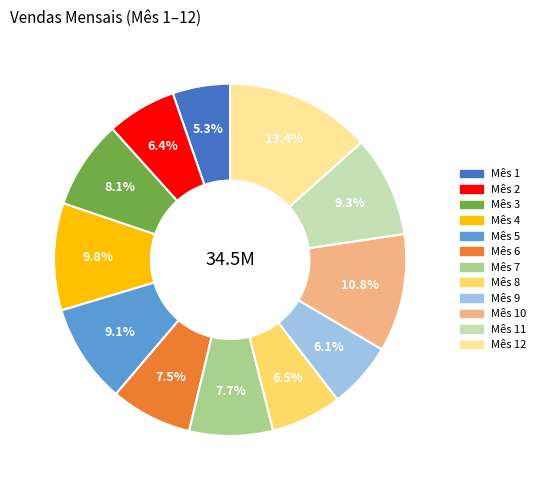

How many slices are in this pie chart?

12